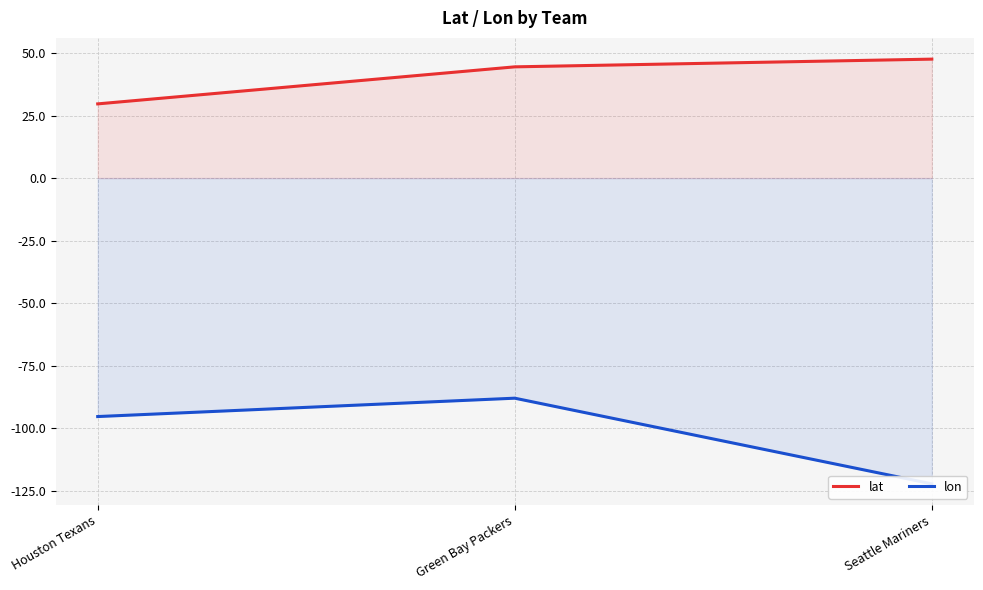

True or false: lon has a value of -95.4 at Houston Texans.

True